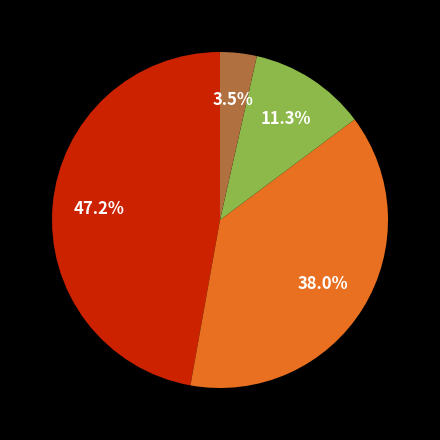

Does any single category account for the majority?

No